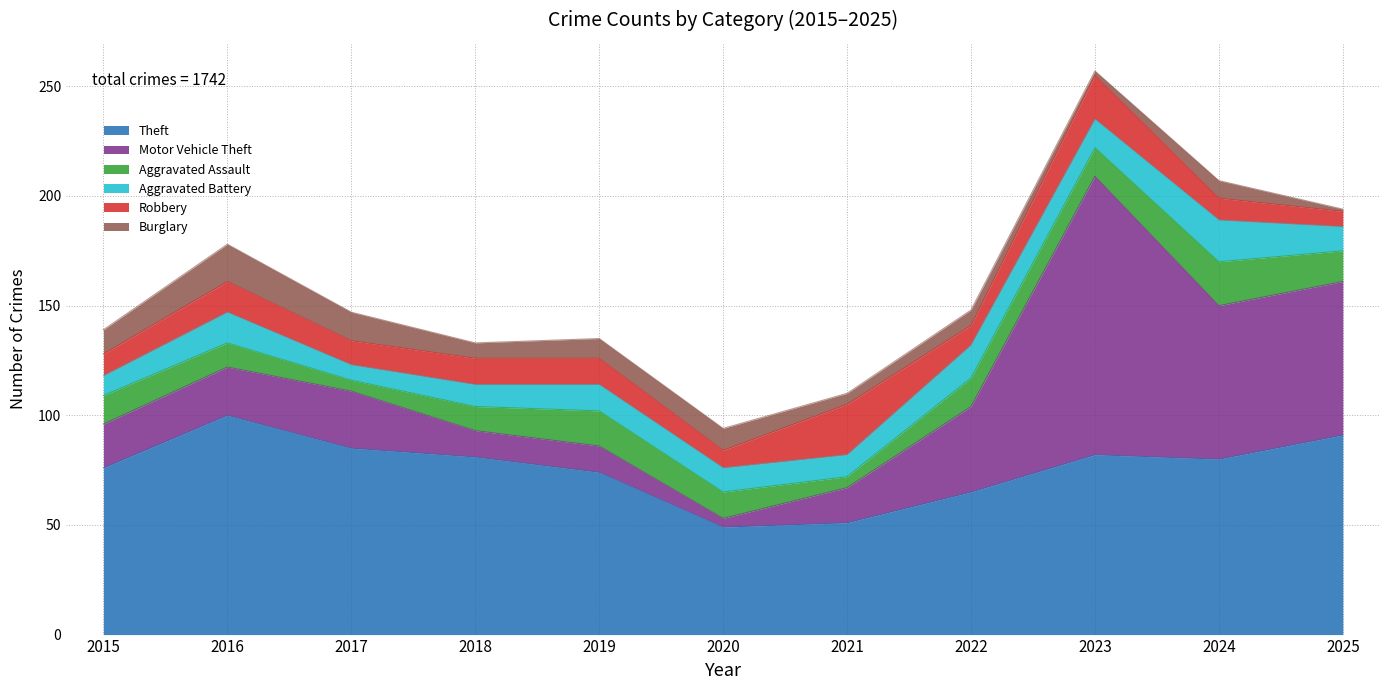

How many lines are shown in the chart?

6